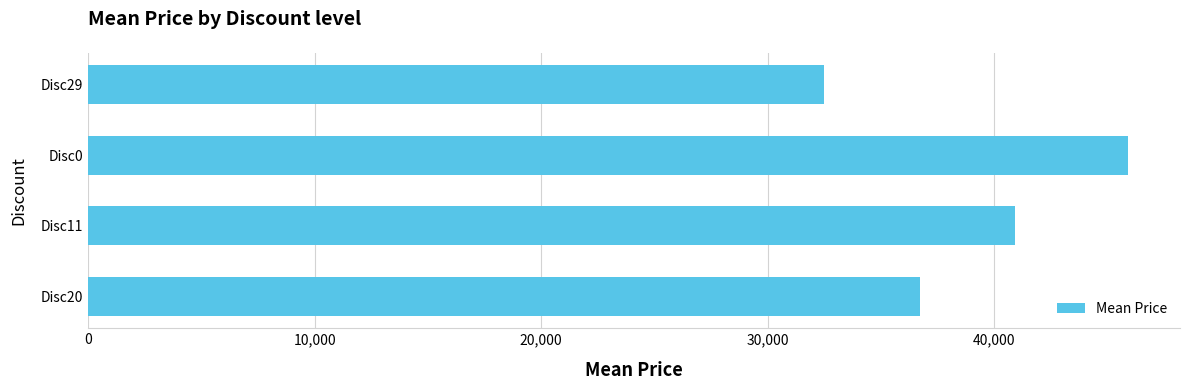

How many categories are shown in the chart?

4